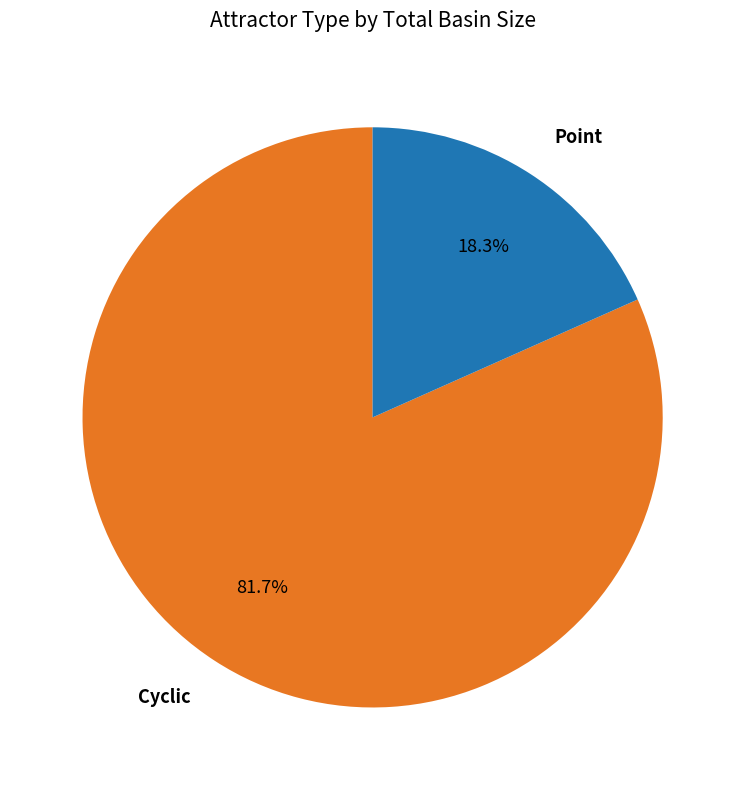

Which slice is the smallest?

Point